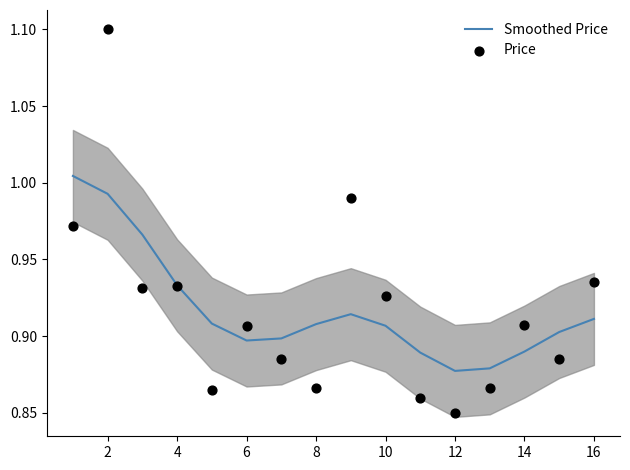

The Smoothed Price series shows 1.4 at 12. True or false?

False